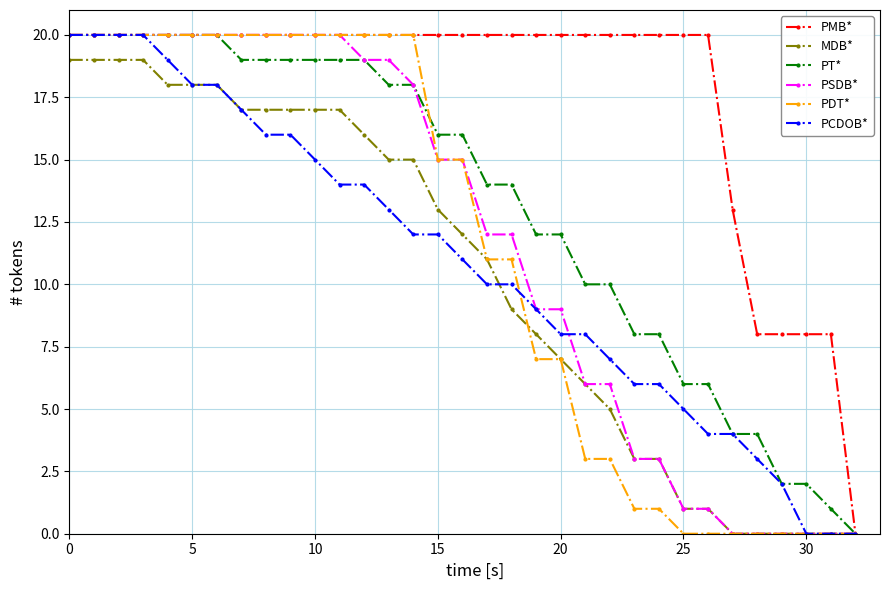

What is the highest value of the PMB* series?

20